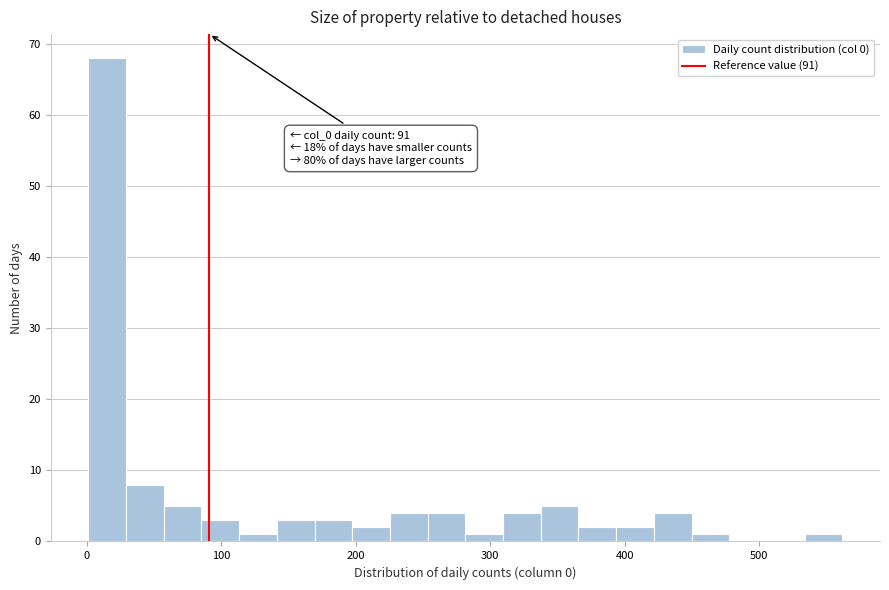

Read against the x-axis, roughly where is the centre of the tallest bar?

20